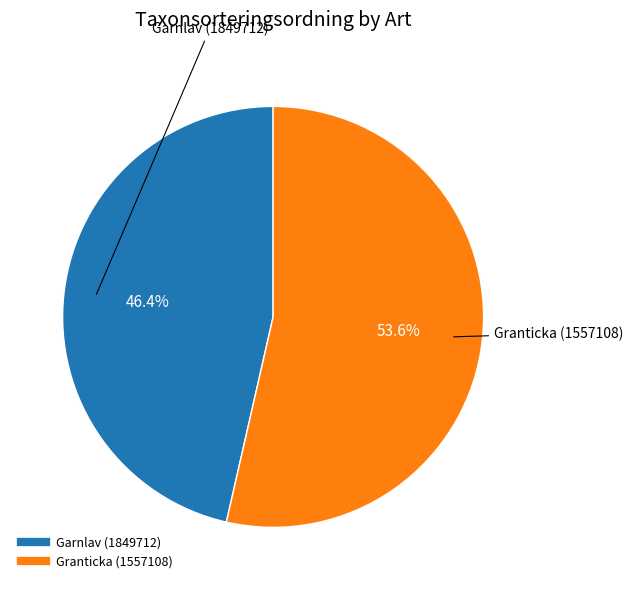

To the nearest percent, what is the difference between the Garnlav (1849712) and Granticka (1557108) slice percentages?

7%